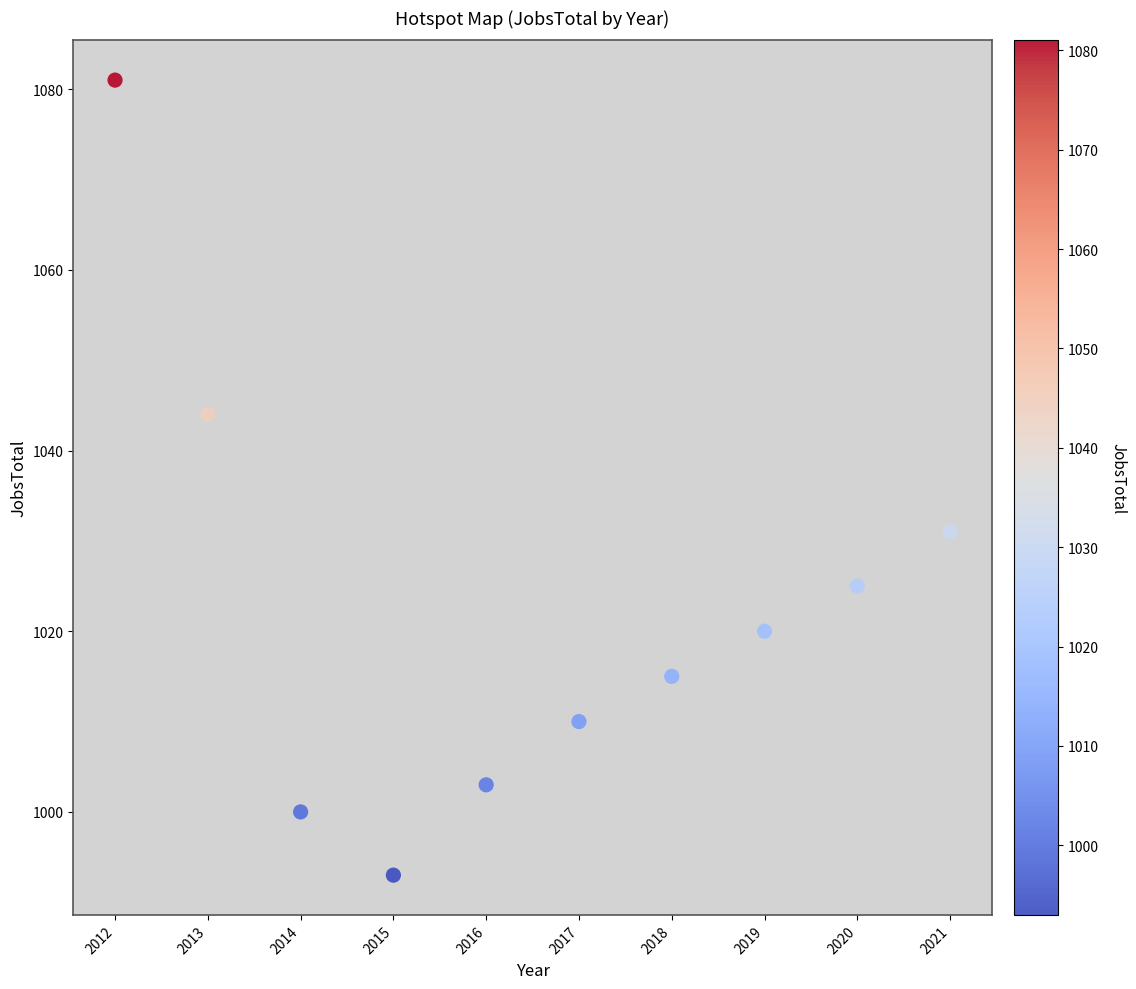

What is the range of Y values (max minus min)?

88